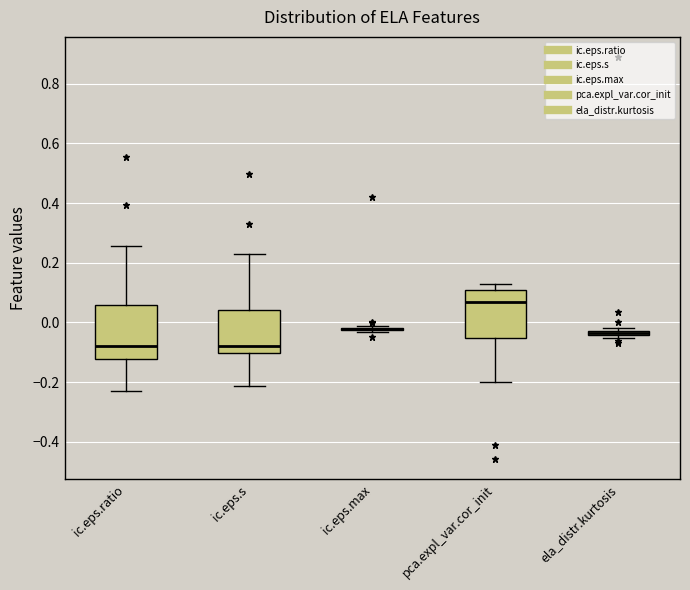

Where does the median line of the box for pca.expl_var.cor_init sit on the y-axis? The values are not printed on the chart, so give them approximately, as read against the axis.

0.06